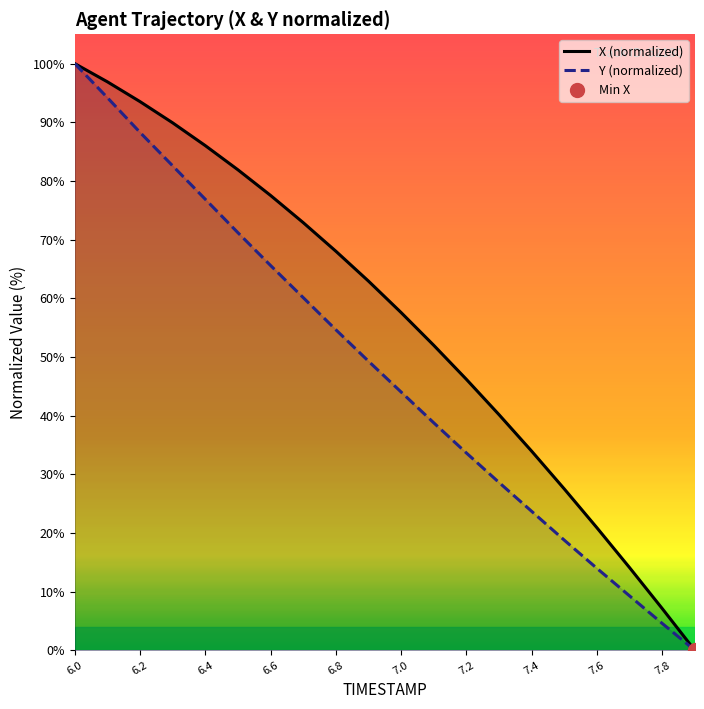

At which label does Y (normalized) reach its peak?

6.0